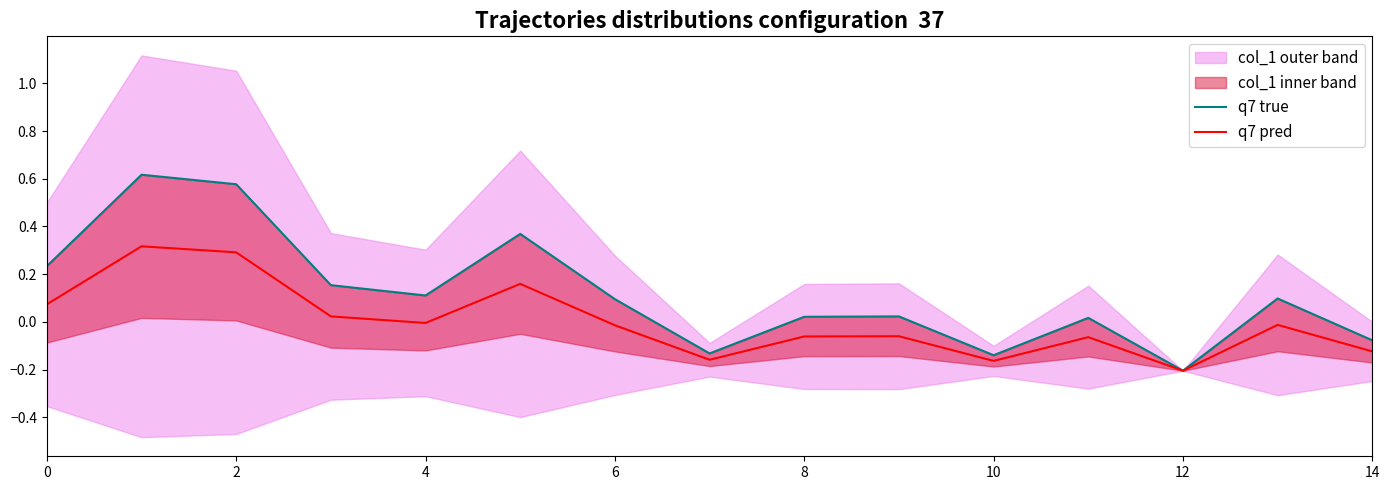

Rank the series by their average value, from highest to lowest.

q7 true, q7 pred